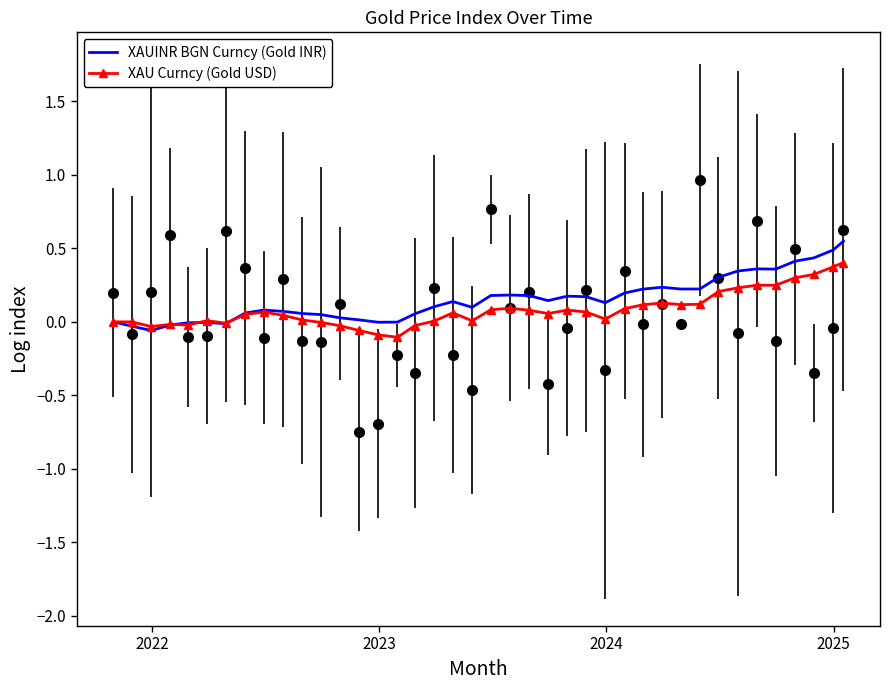

Which series has the largest total across all categories?

XAUINR BGN Curncy (Gold INR)